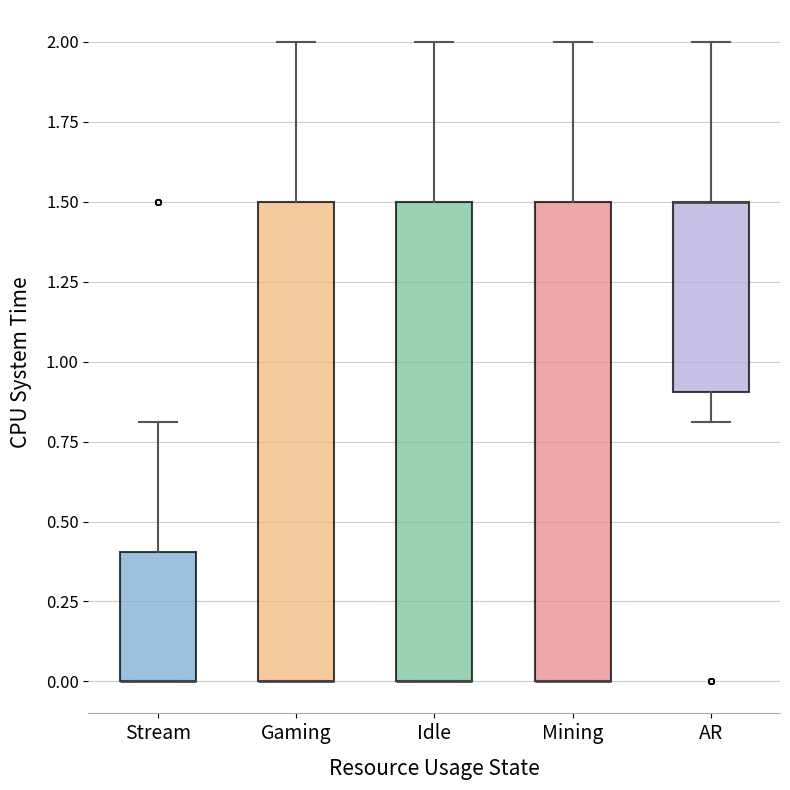

Reading left to right, transcribe this box plot: for each box, give where its median line is, the range the box spans, and where its two whiskers end, as read against the y-axis. The values are not printed on the chart, so give them approximately, as read against the axis.

Stream: median 0.0 (drawn on the box's lower edge), box 0.0 to 0.4, whiskers 0.0 to 0.8
Gaming: median 0.0 (drawn on the box's lower edge), box 0.0 to 1.5, whiskers 0.0 to 2.0
Idle: median 0.0 (drawn on the box's lower edge), box 0.0 to 1.5, whiskers 0.0 to 2.0
Mining: median 0.0 (drawn on the box's lower edge), box 0.0 to 1.5, whiskers 0.0 to 2.0
AR: median 1.5 (drawn on the box's upper edge), box 0.9 to 1.5, whiskers 0.8 to 2.0